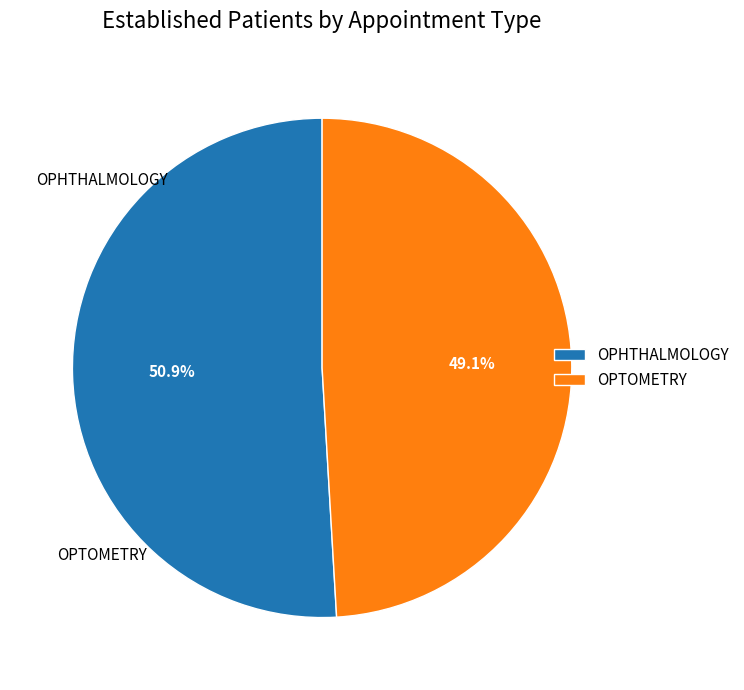

What portion of the pie excludes OPHTHALMOLOGY?

49.1%